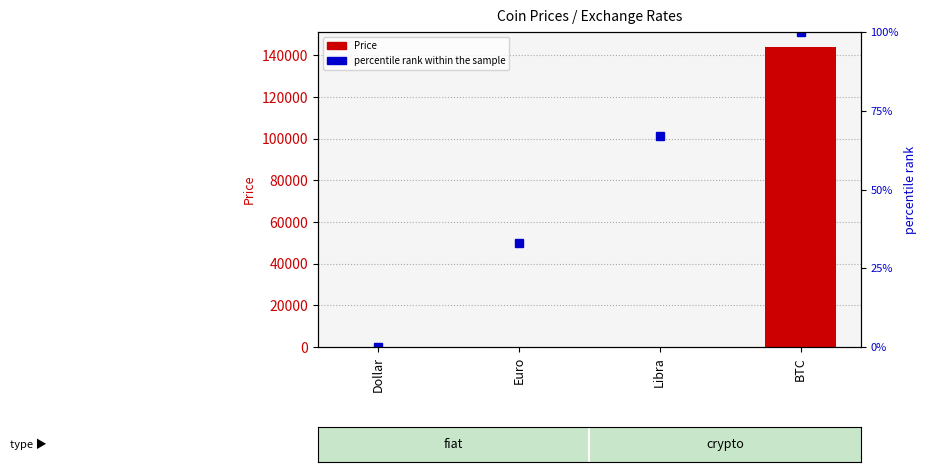

What position from the left is Libra?

3